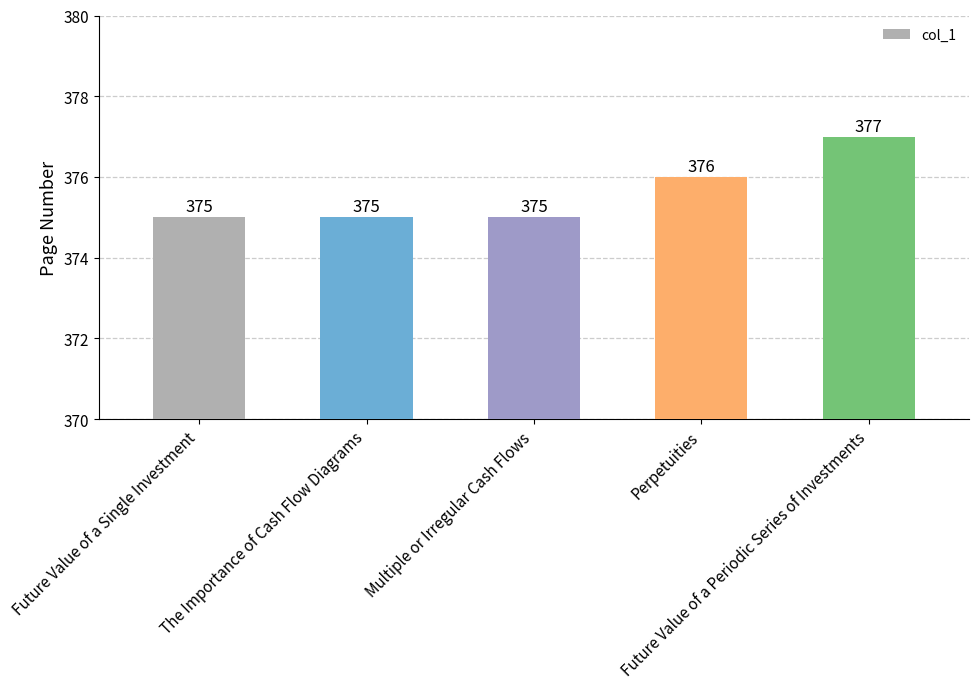

How many series are shown in this chart?

1